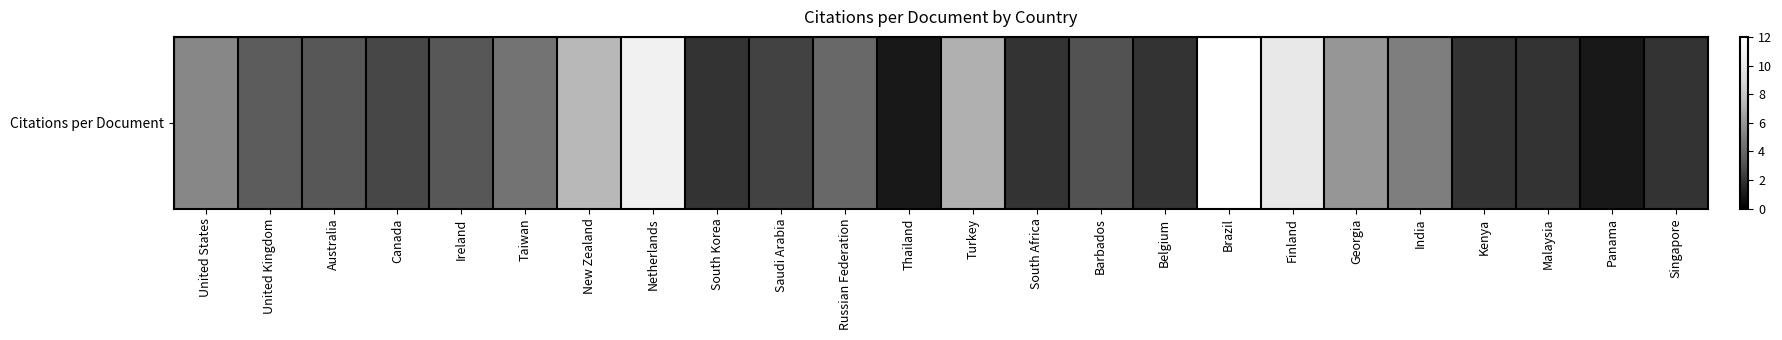

What is the change in value from Australia to South Africa?

-1.3